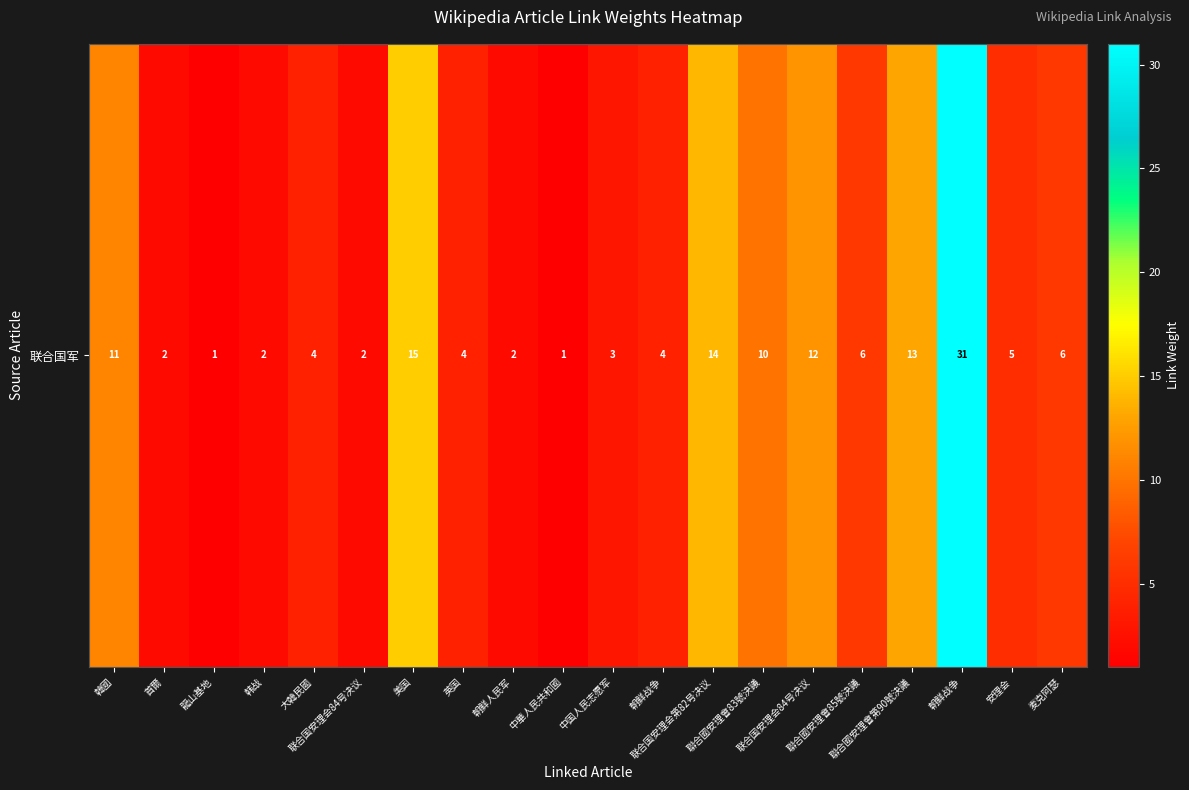

What is the approximate value at 麦克阿瑟?

6